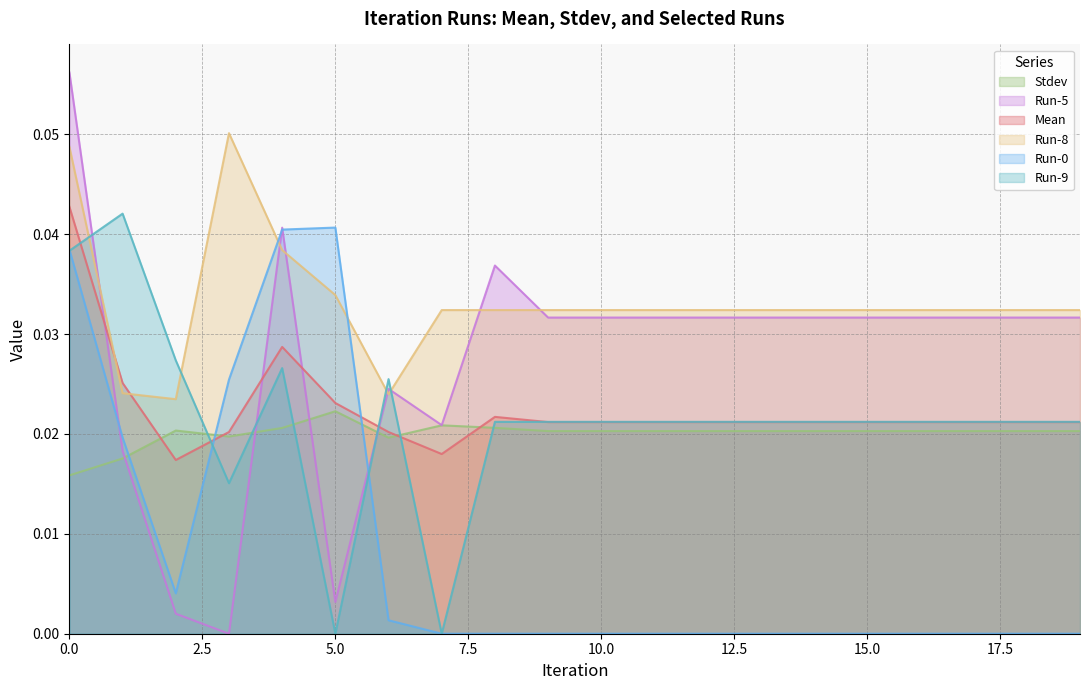

The value of Mean at 0 is 0.0. True or false?

True